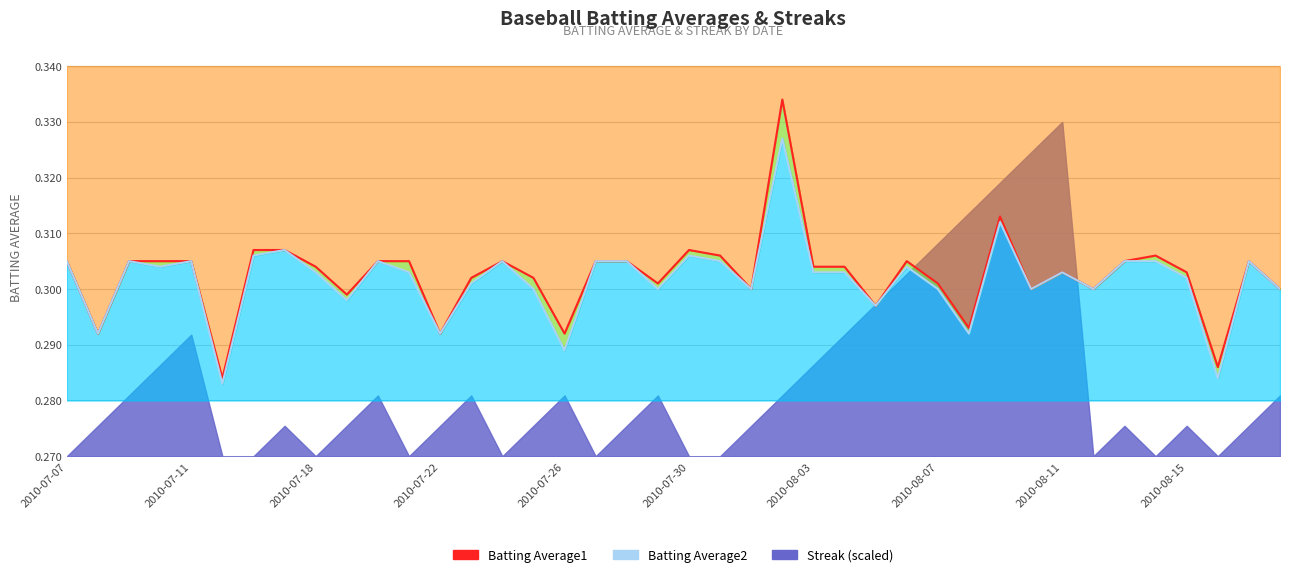

What is the approximate value at 21?

0.3